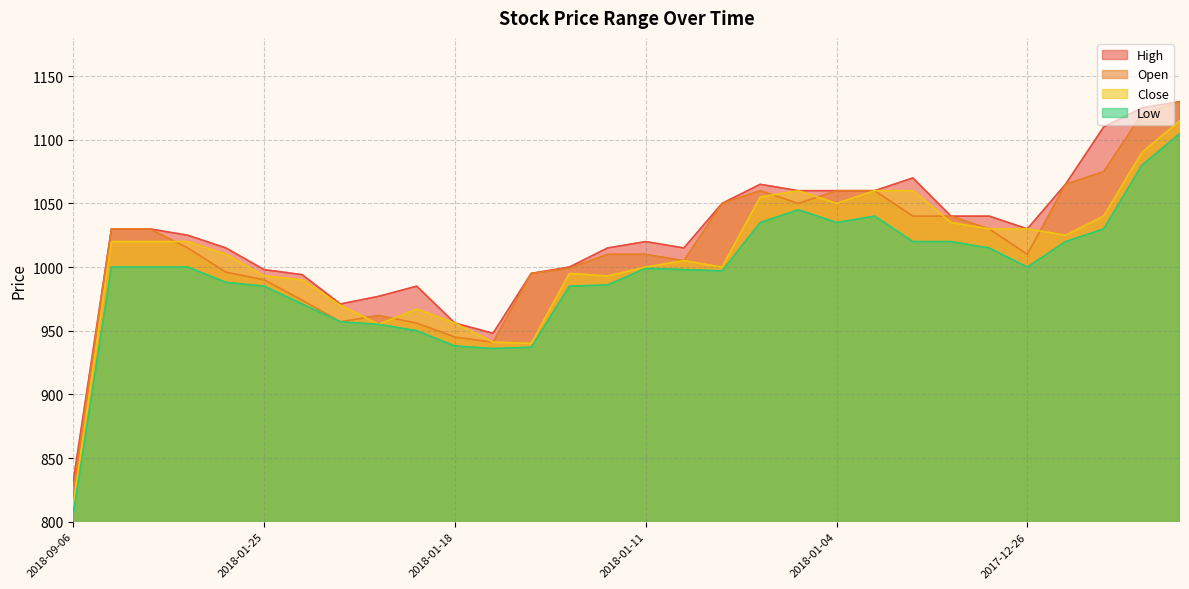

What position from the left is 2018-01-16?

13